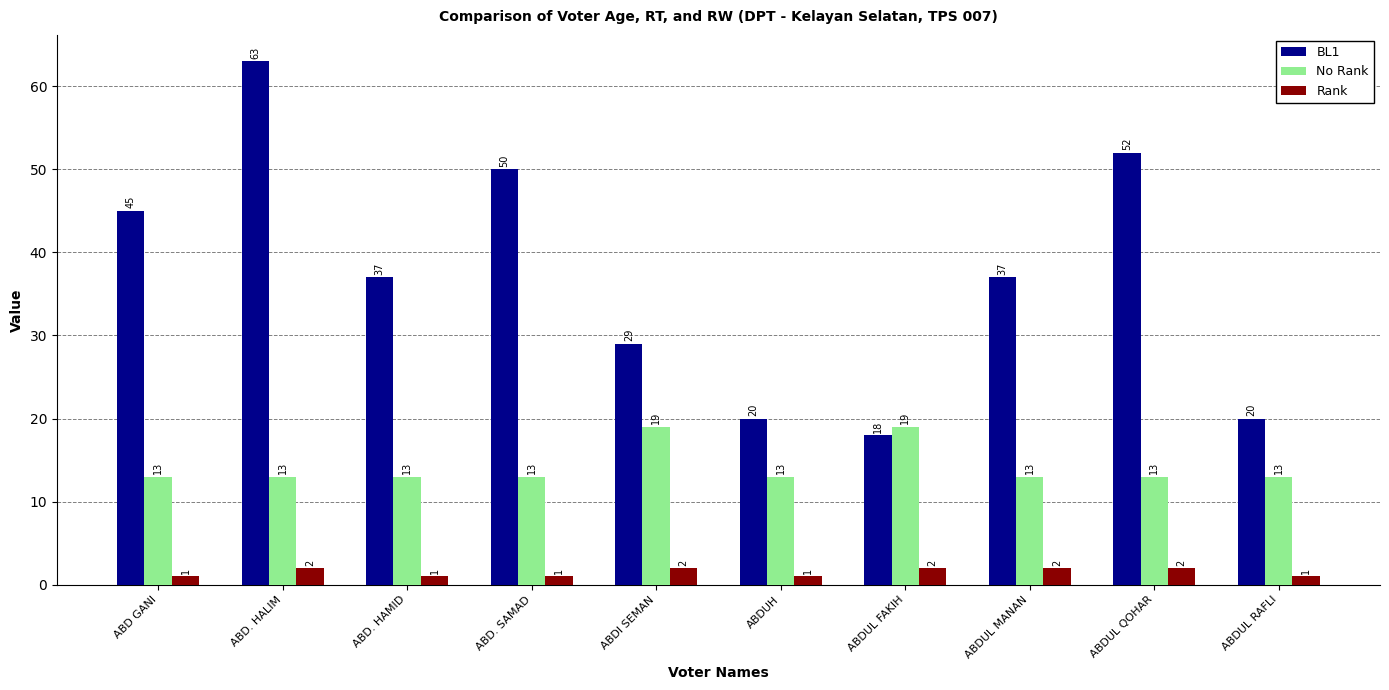

What value does the BL1 series have at ABDUH, to the nearest 5?

20